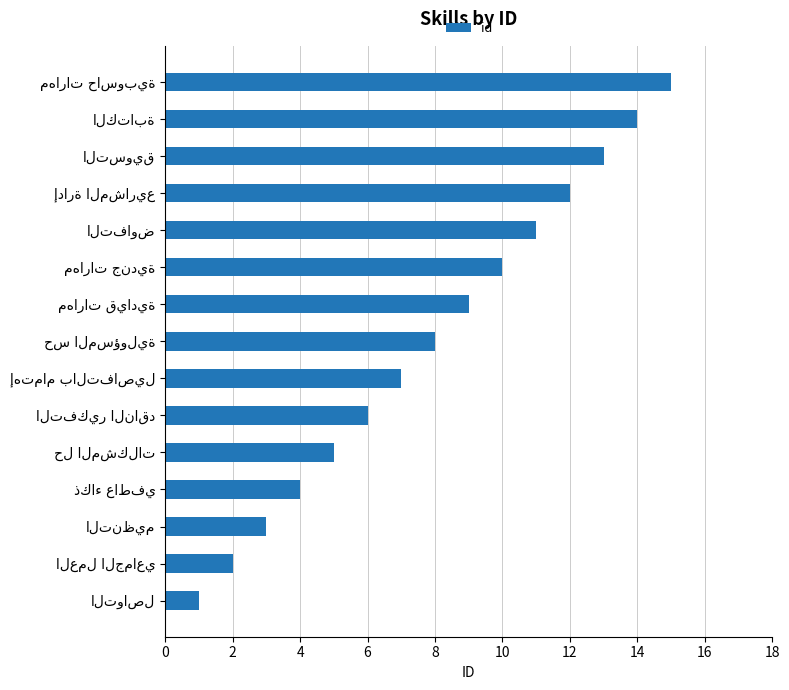

What is the greatest value displayed?

15